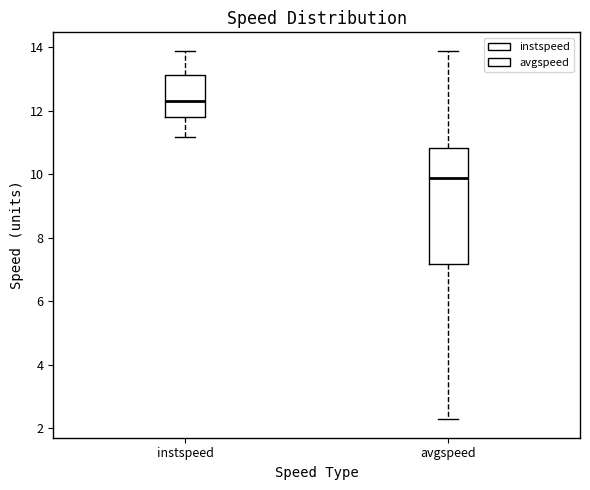

Reading left to right, read every box against the y-axis: the position of its median line, the range the box covers, and the ends of its whiskers. The values are not printed on the chart, so give them approximately, as read against the axis.

instspeed: median 12.4, box 11.8 to 13.2, whiskers 11.2 to 13.8
avgspeed: median 9.8, box 7.2 to 10.8, whiskers 2.2 to 13.8